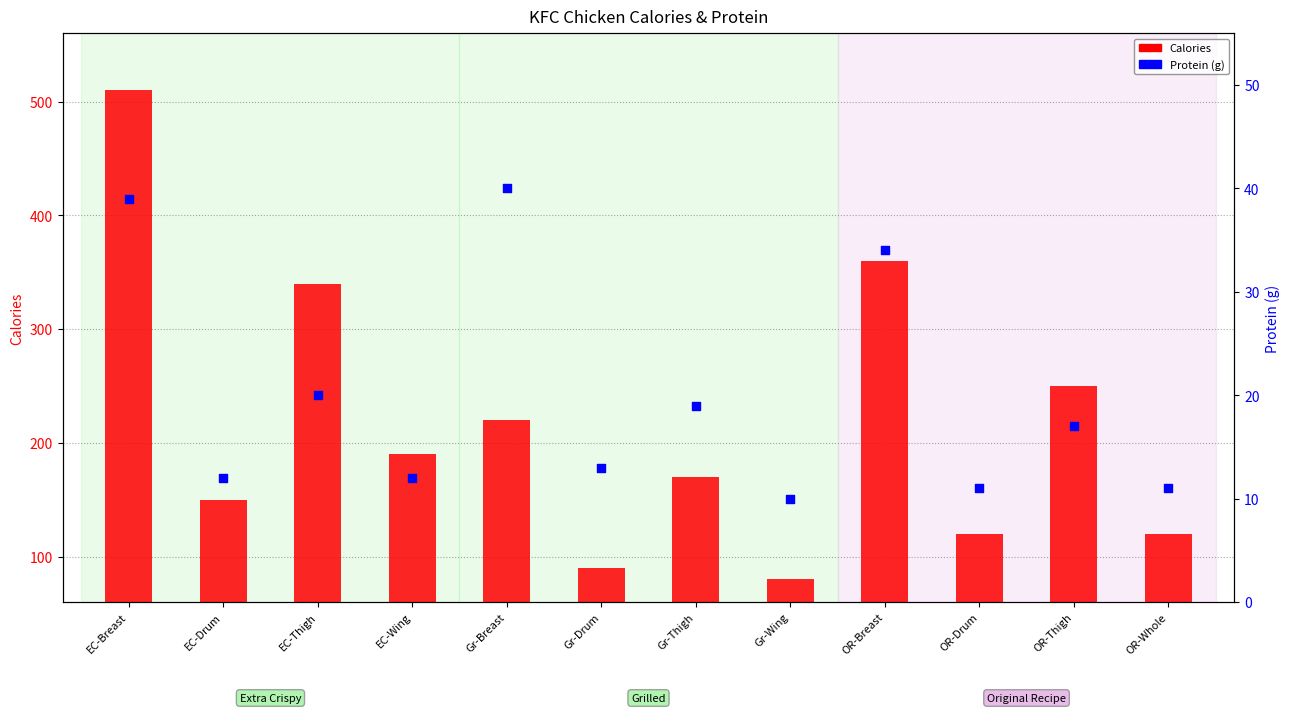

At which category is the sum across all series the highest?

EC-Breast